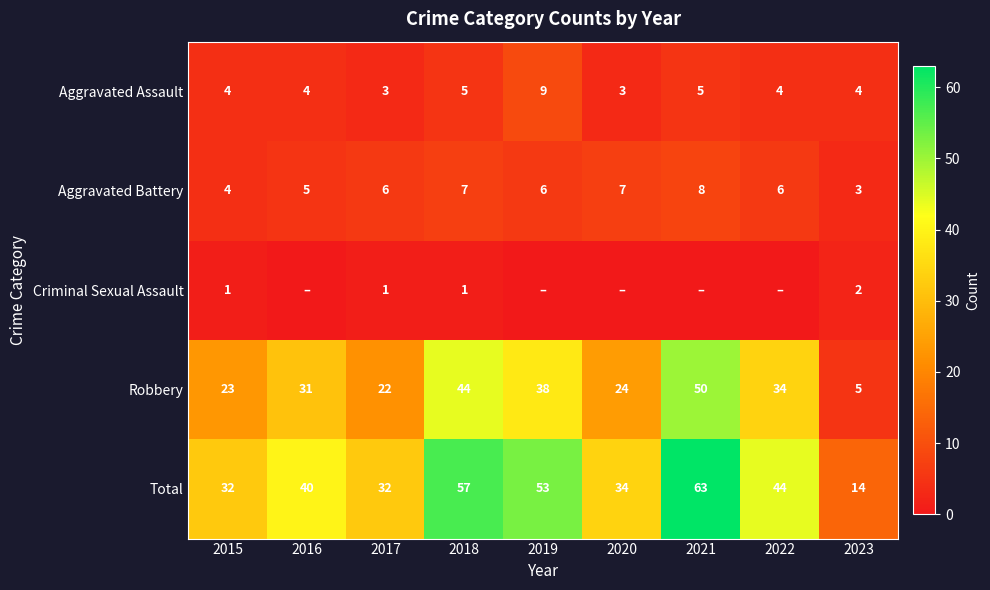

What is the minimum value for Aggravated Assault?

3